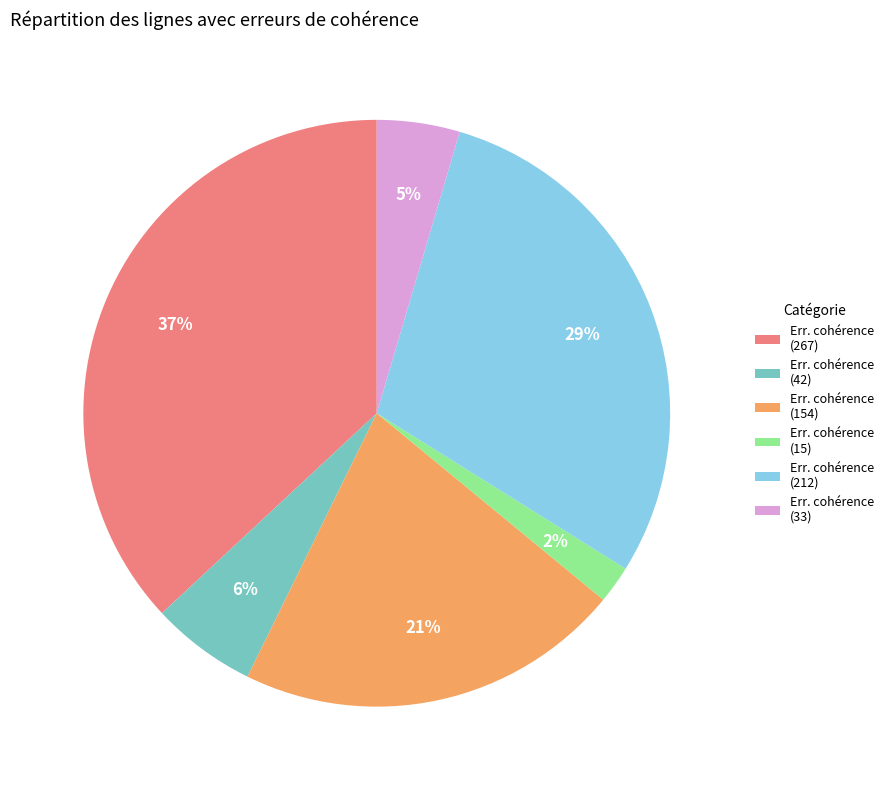

Which category has the smallest portion of the pie?

Err. cohérence (15)